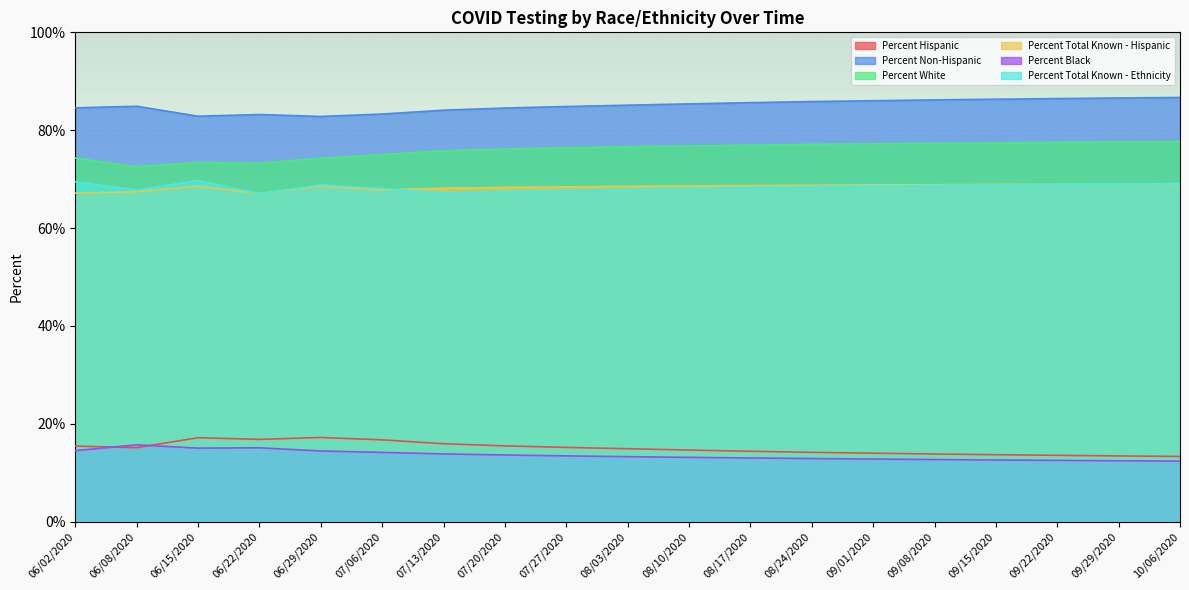

What is the maximum value shown in the chart?

86.7